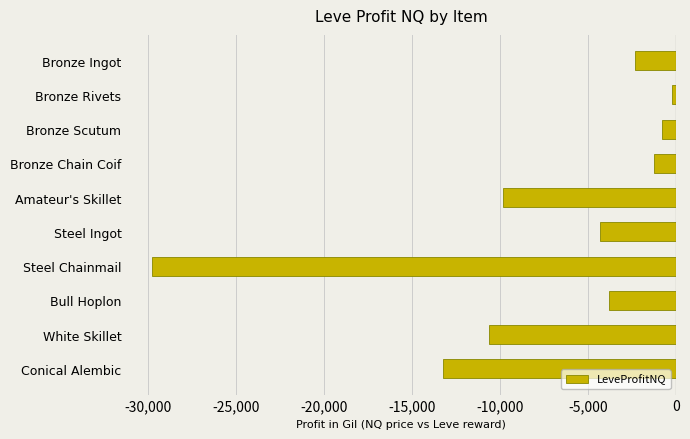

How many bars are there in total?

10